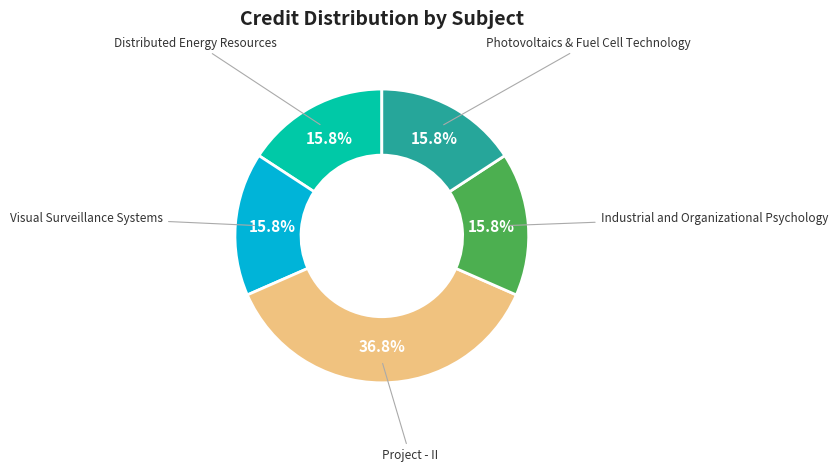

How many slices are in this pie chart?

5